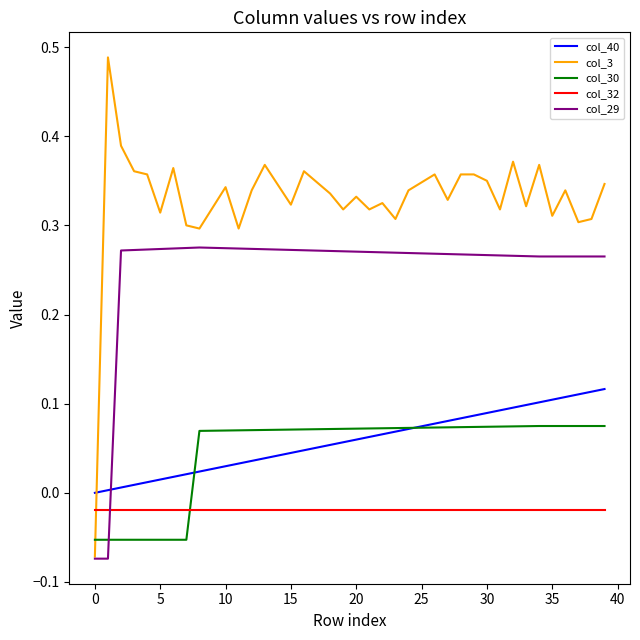

True or false: col_40 and col_3 cross at least once.

True